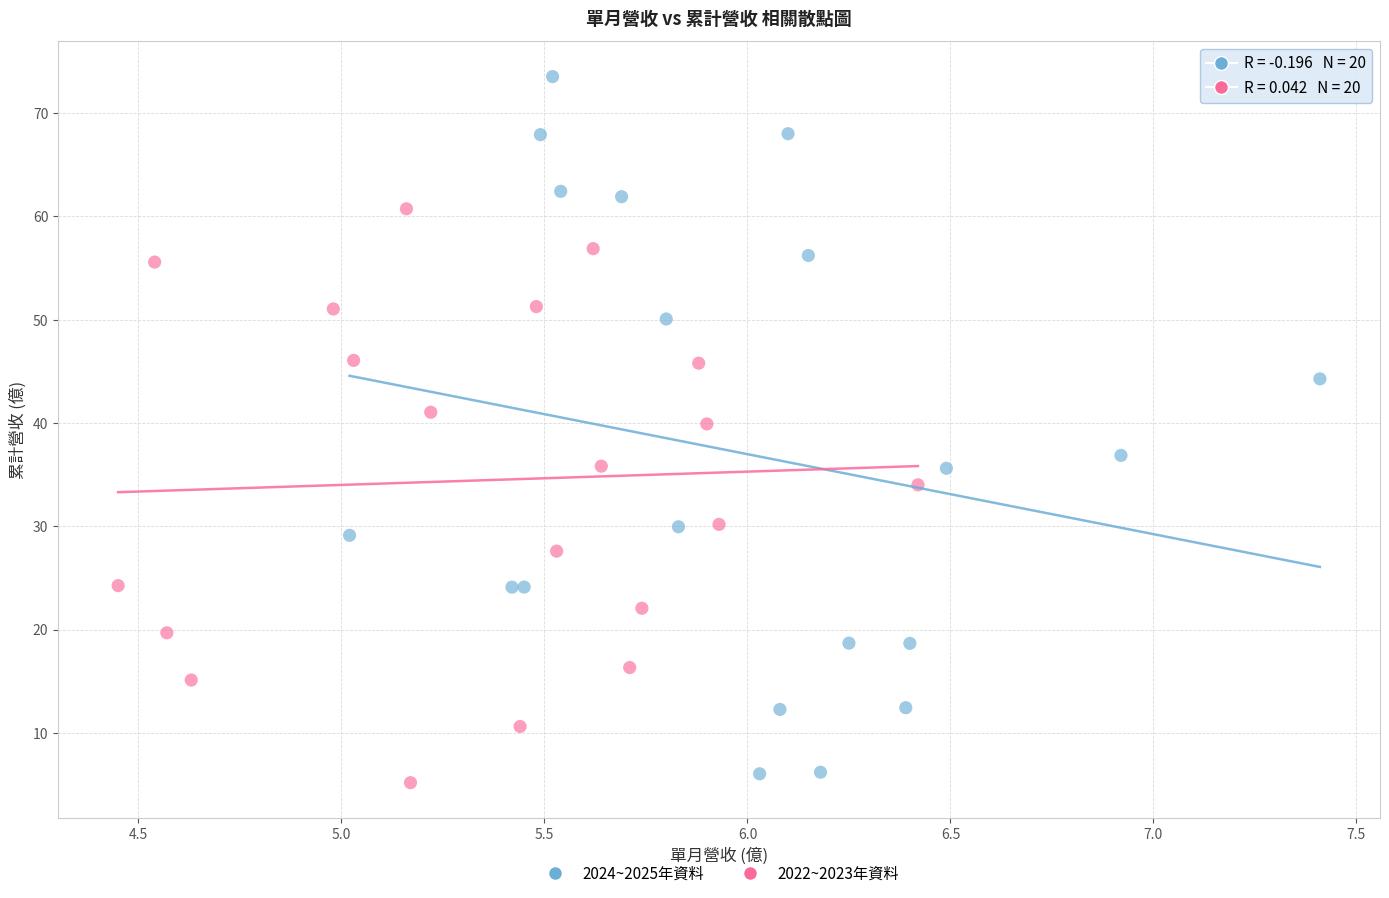

Which series has the largest Y range (max minus min)?

2024~2025年資料